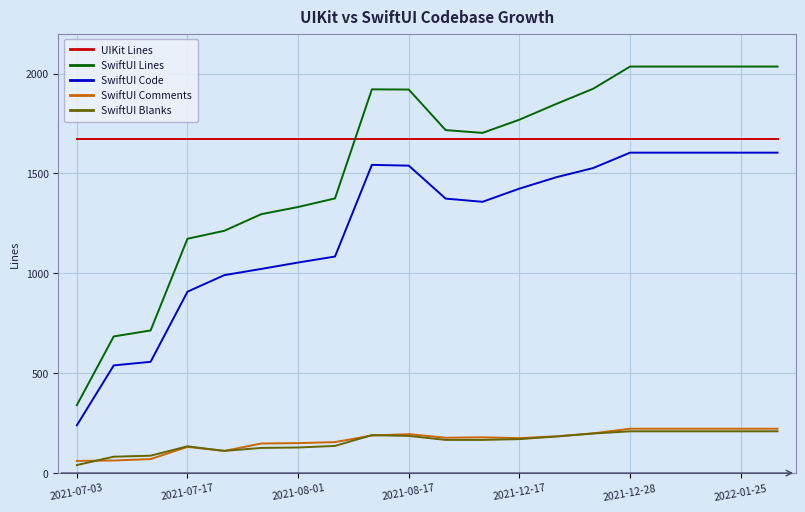

How many lines are shown in the chart?

5